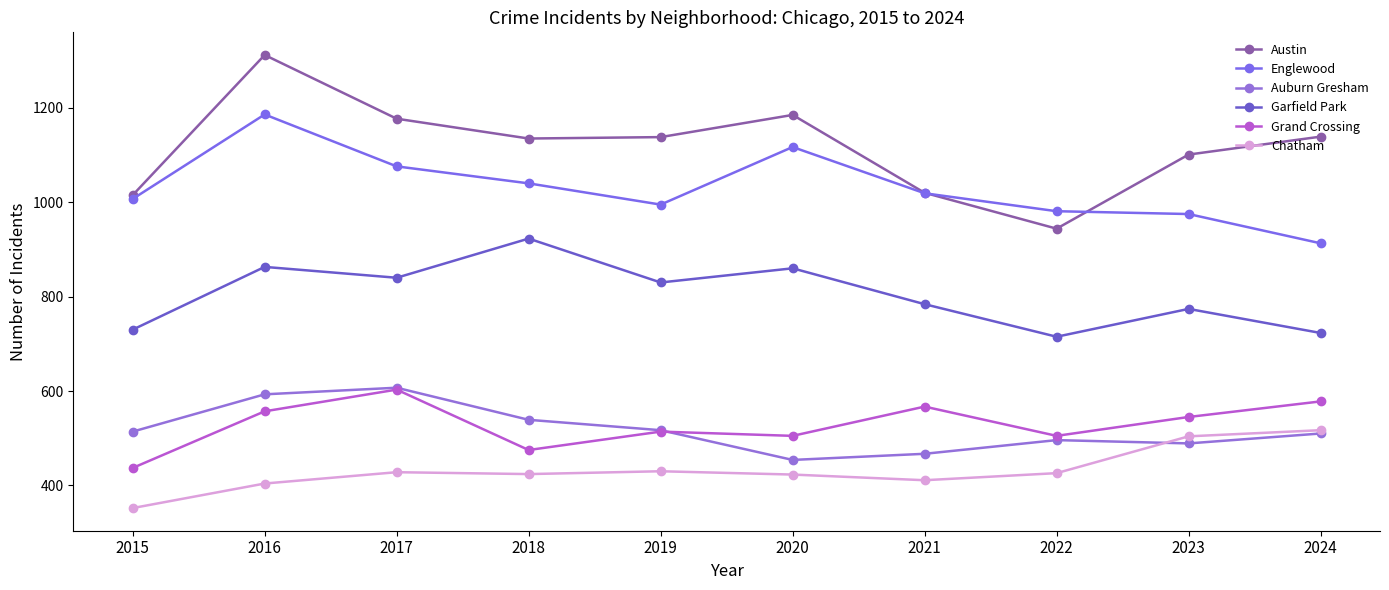

How many interior local valleys does the Garfield Park series have?

3